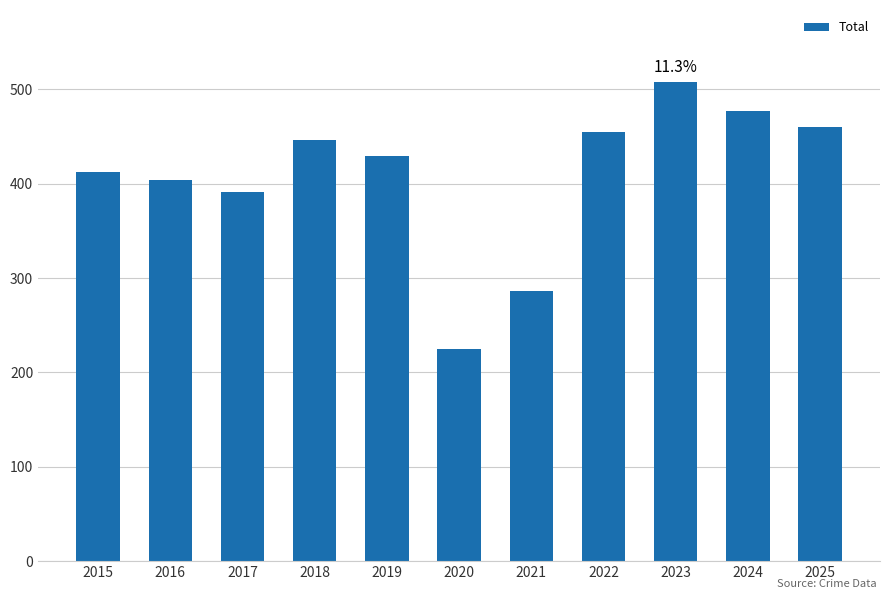

What value does the data have at 2023, to the nearest 10?

510